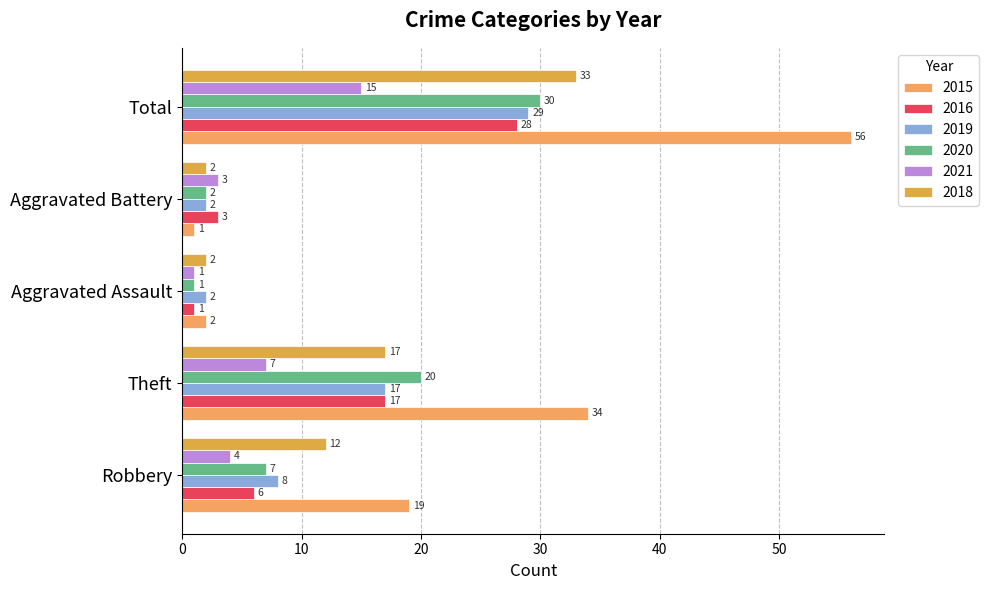

What is the difference between the highest and lowest values at Theft?

27